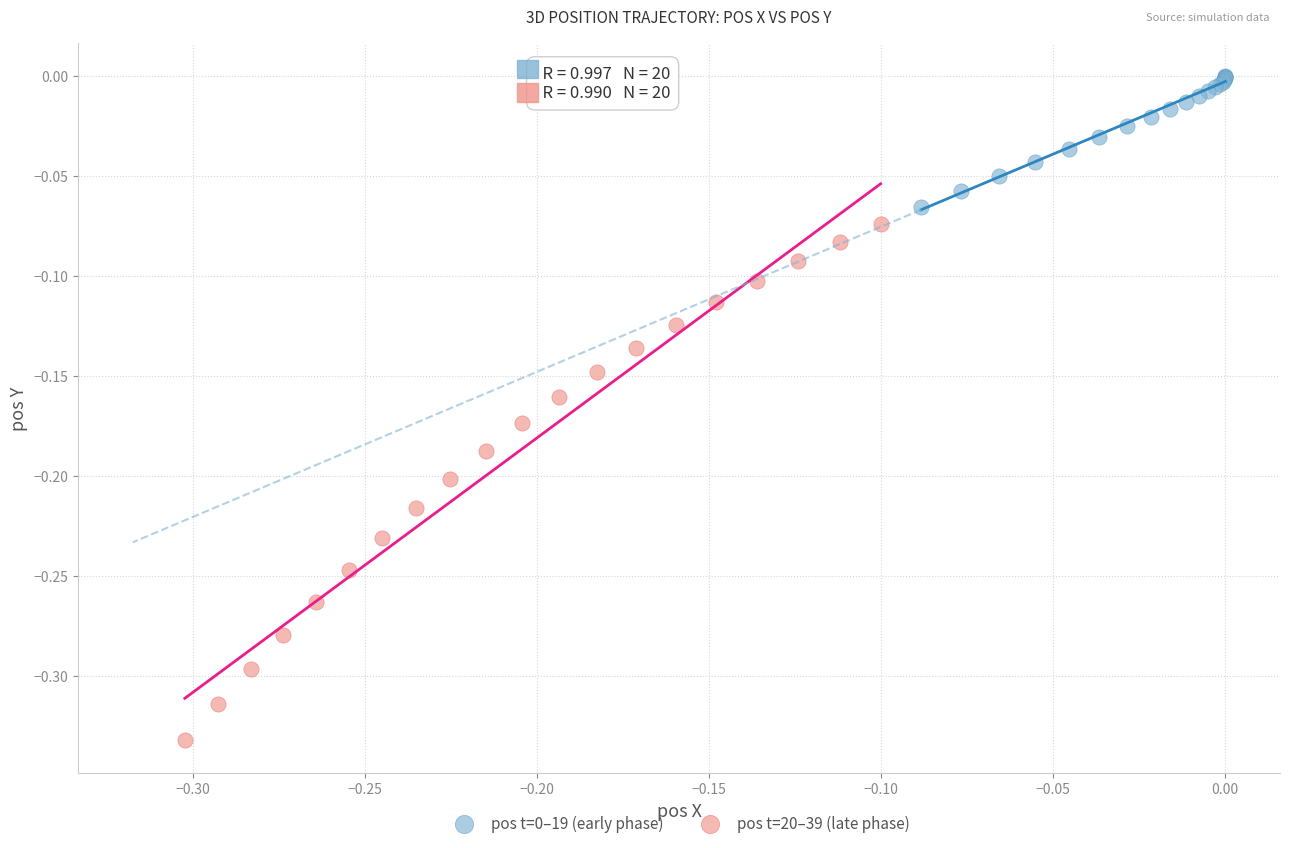

Which series reaches the minimum Y coordinate?

pos t=20–39 (late phase)